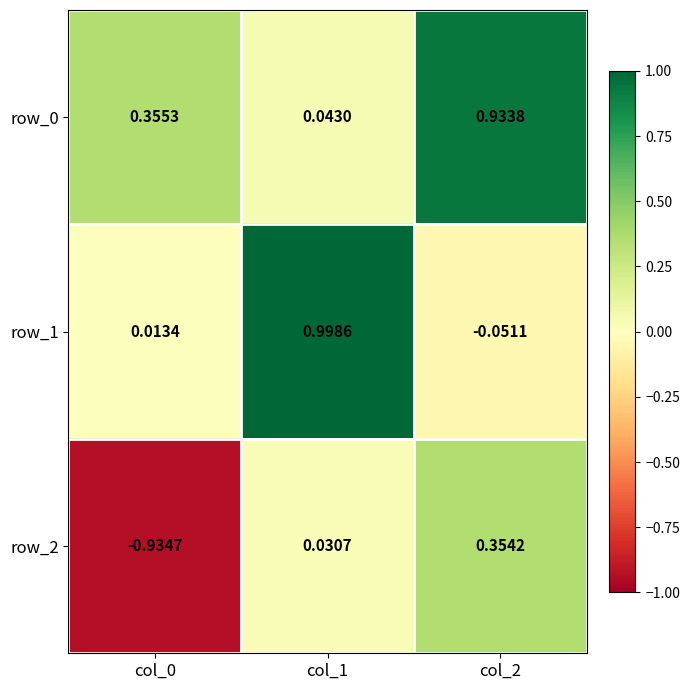

How many distinct data groups are displayed?

3